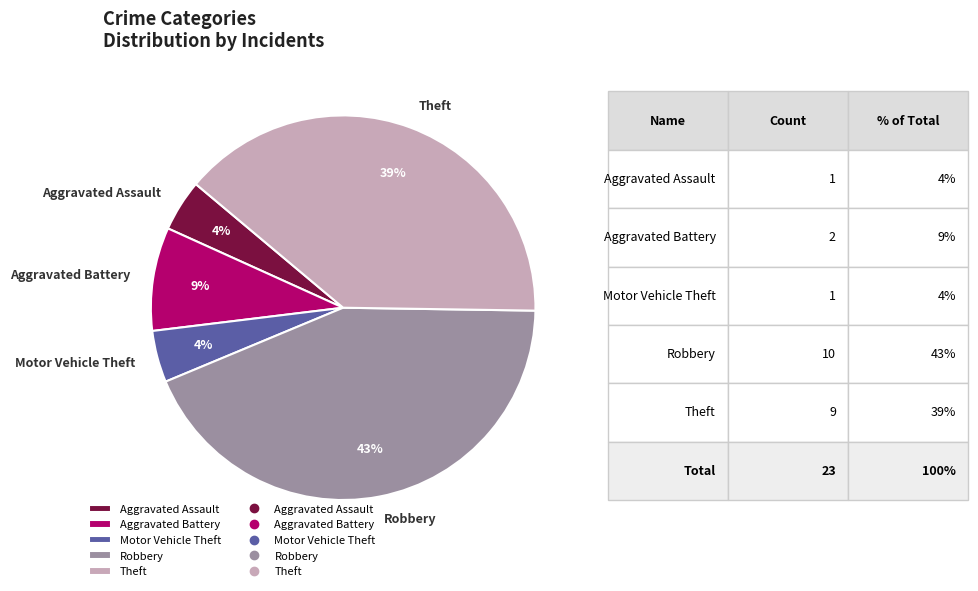

What percentage is the Aggravated Battery slice, to the nearest percent?

9%